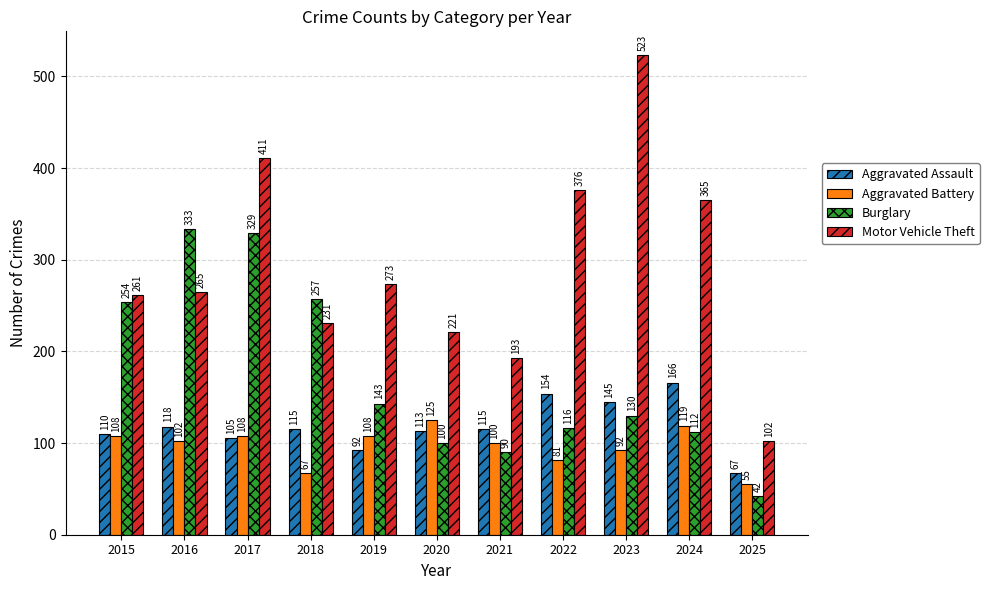

Reading left to right, transcribe all the data shown in this chart.

Aggravated Assault: 2015=110	2016=118	2017=105	2018=115	2019=92	2020=113	2021=115	2022=154	2023=145	2024=166	2025=67
Aggravated Battery: 2015=108	2016=102	2017=108	2018=67	2019=108	2020=125	2021=100	2022=81	2023=92	2024=119	2025=55
Burglary: 2015=254	2016=333	2017=329	2018=257	2019=143	2020=100	2021=90	2022=116	2023=130	2024=112	2025=42
Motor Vehicle Theft: 2015=261	2016=265	2017=411	2018=231	2019=273	2020=221	2021=193	2022=376	2023=523	2024=365	2025=102